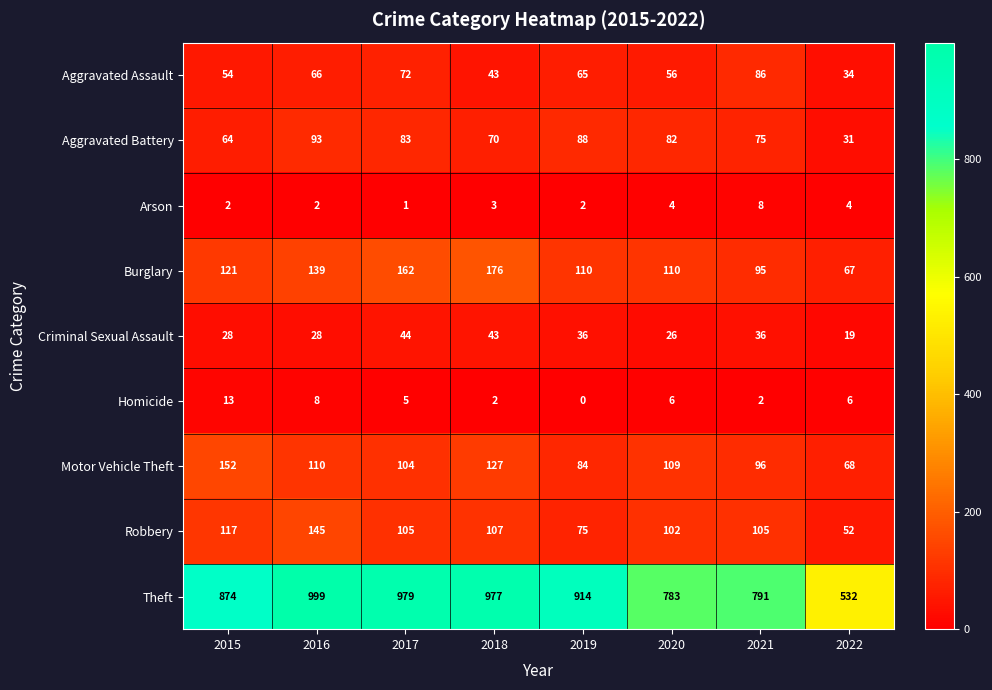

The Homicide series shows 2 at 2016. True or false?

False